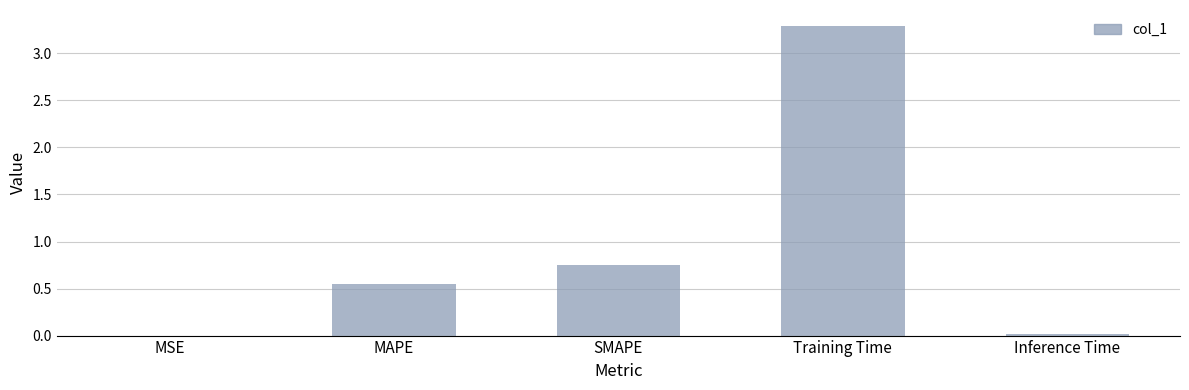

Count the number of data series in this chart.

1